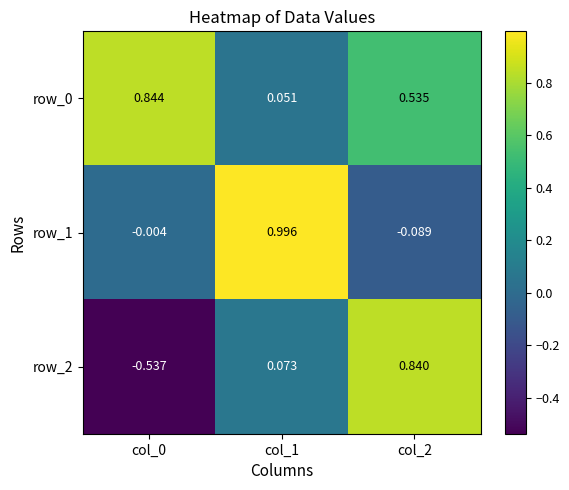

Is the value of row_2 at col_2 greater than the value of row_1 at col_1?

No